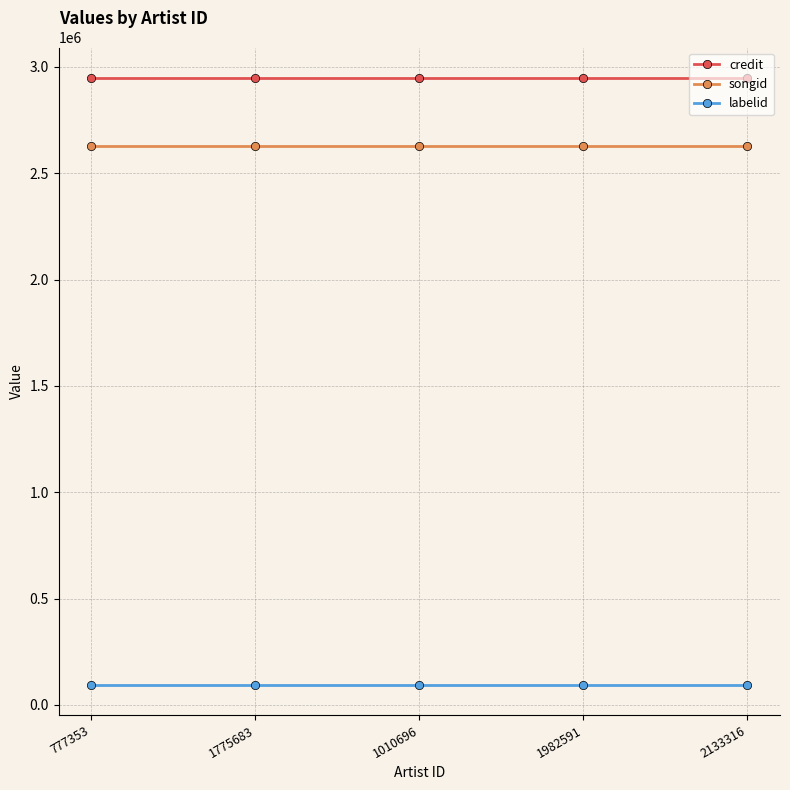

What is the value of the songid point at the 4th from the left?

2628336